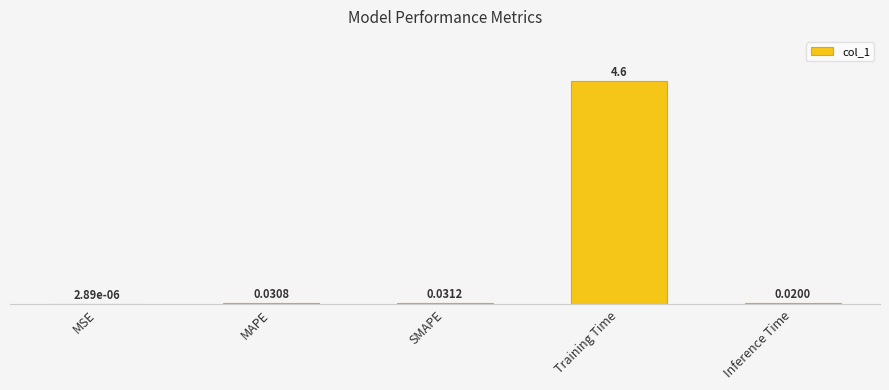

Which has a higher value, Inference Time or SMAPE?

SMAPE